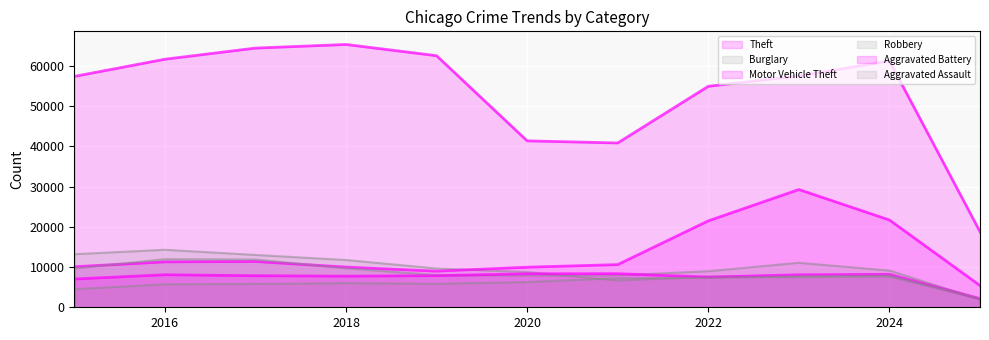

What is the minimum value shown in the chart?

1950